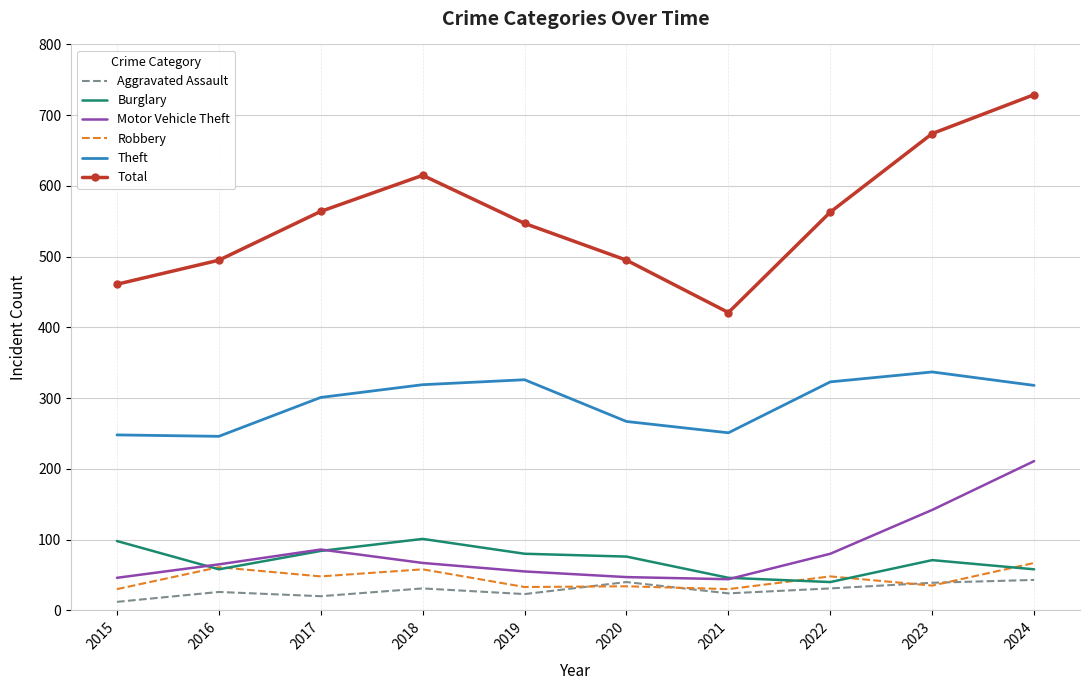

At 2015, list the series in order from smallest to largest.

Aggravated Assault, Robbery, Motor Vehicle Theft, Burglary, Theft, Total